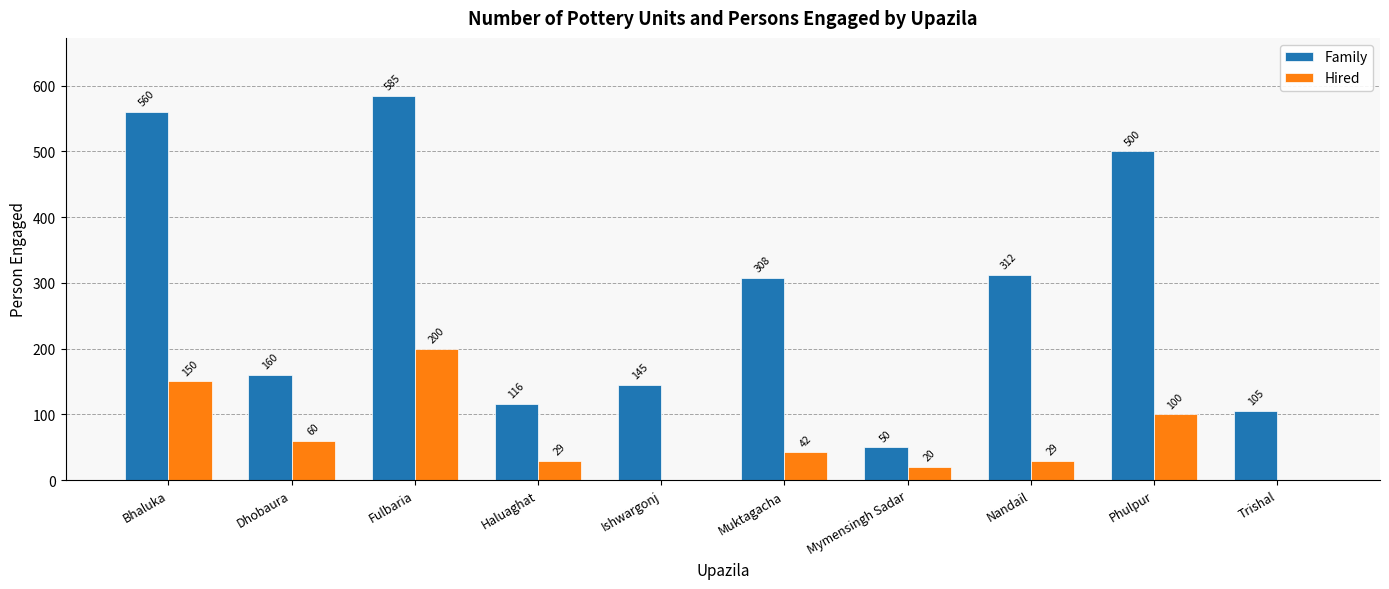

What is the spread (max minus min) of values at Muktagacha?

266